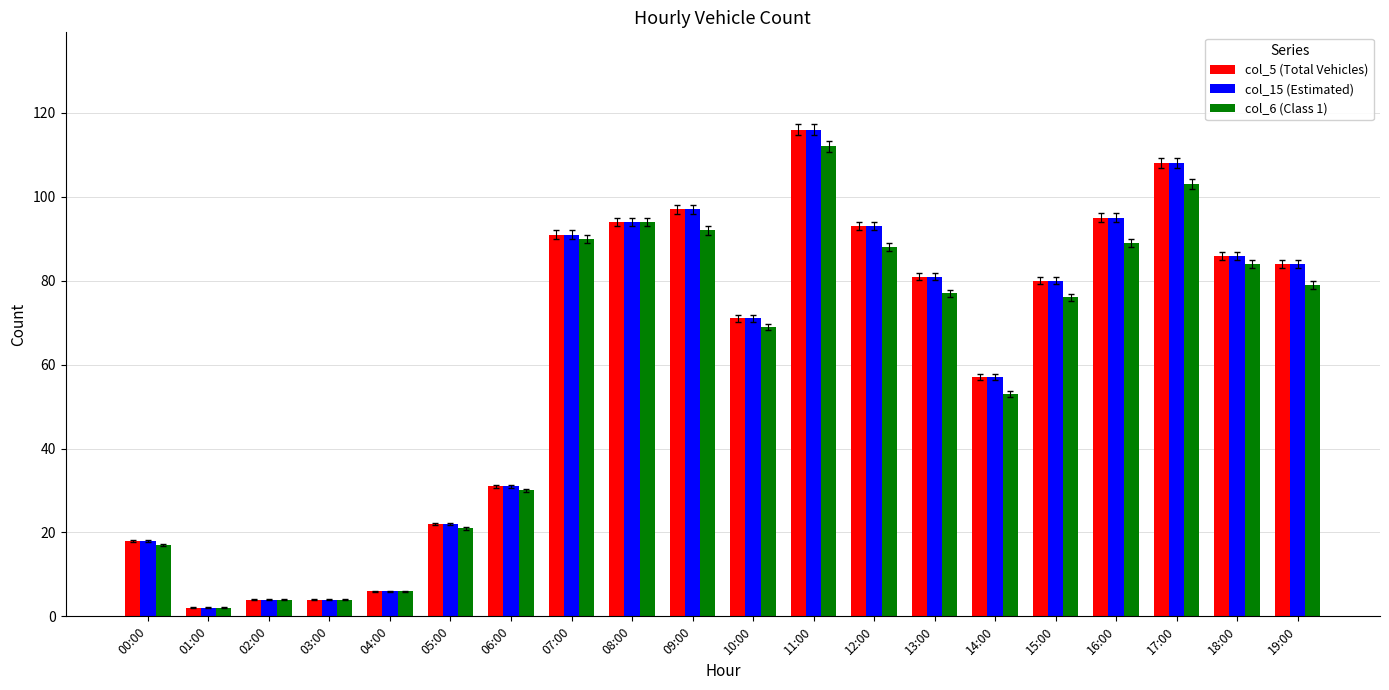

The col_5 (Total Vehicles) series shows 41 at 11:00. True or false?

False